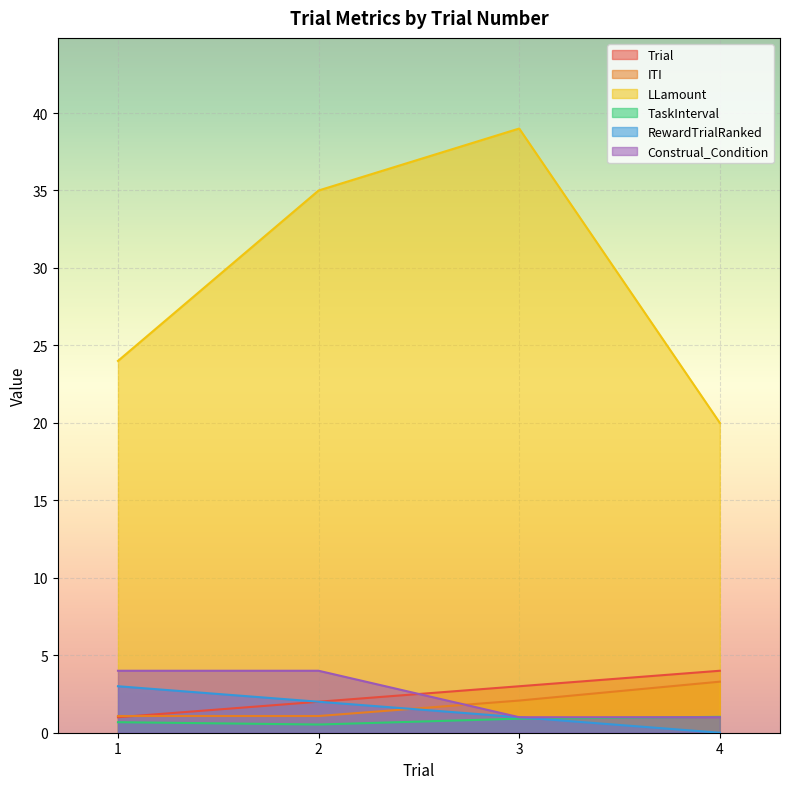

The ITI series shows 3.3 at 4. True or false?

True